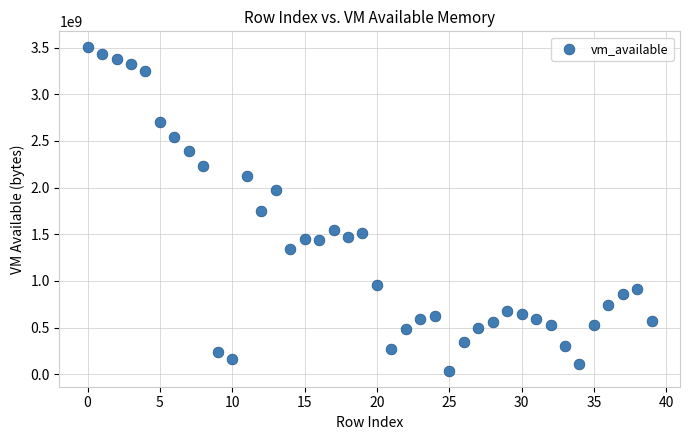

What is the range of Y values (max minus min)?

3462656000